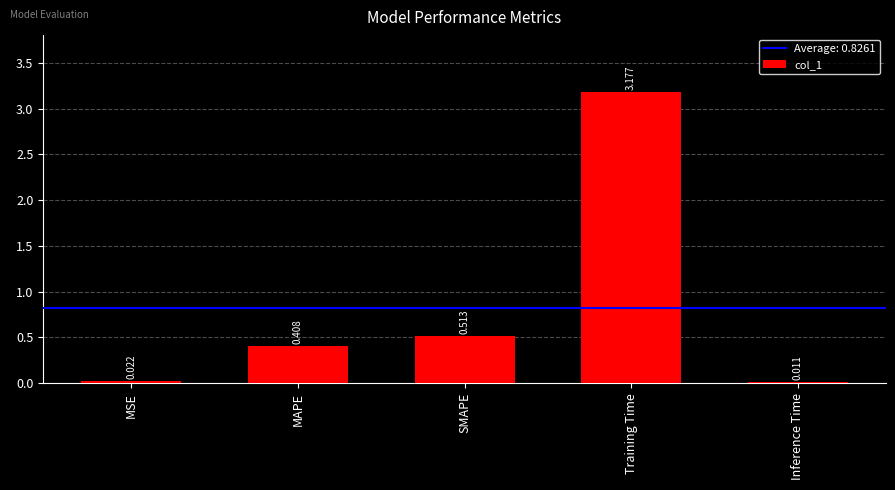

How many distinct data groups are displayed?

1